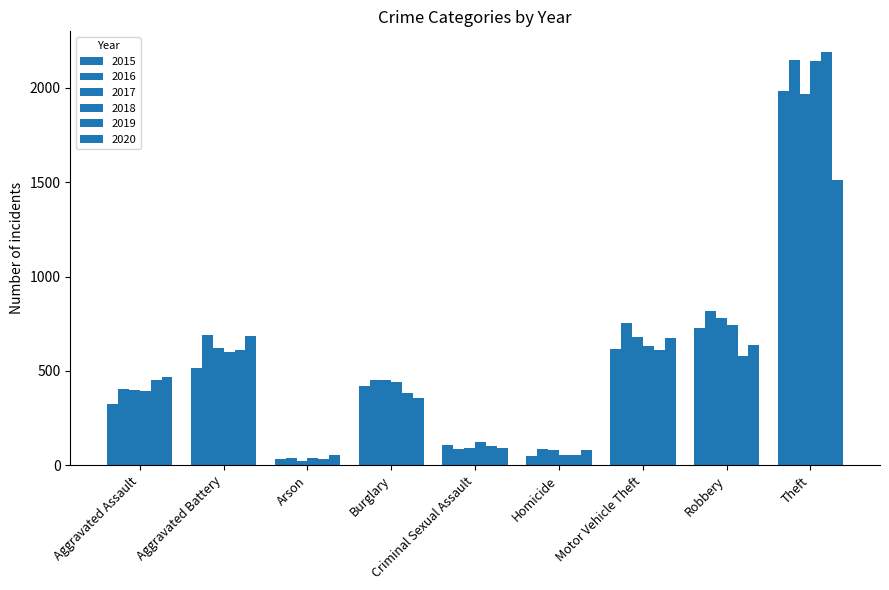

What is the sum of all 2015 values?

4770